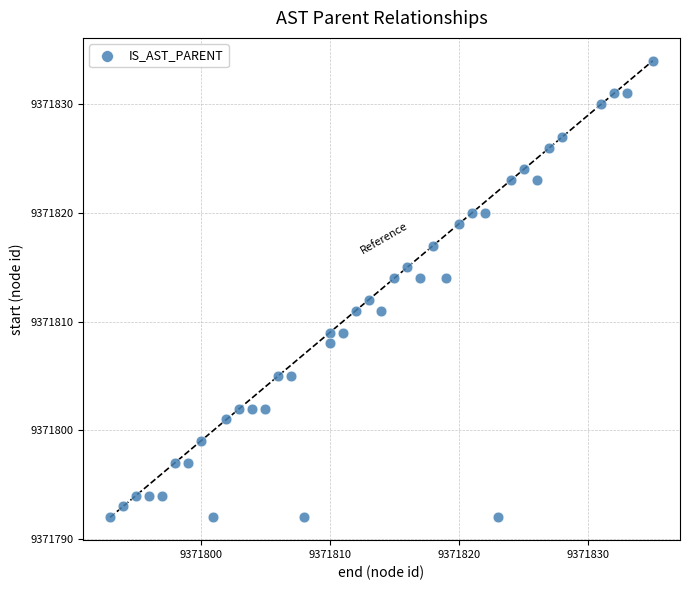

What is the range of X values (max minus min)?

42